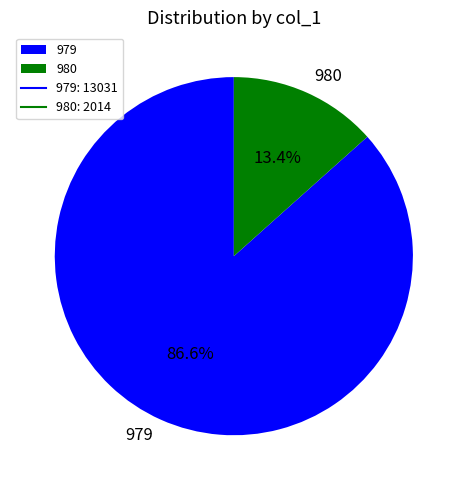

Which slice is the smallest?

980